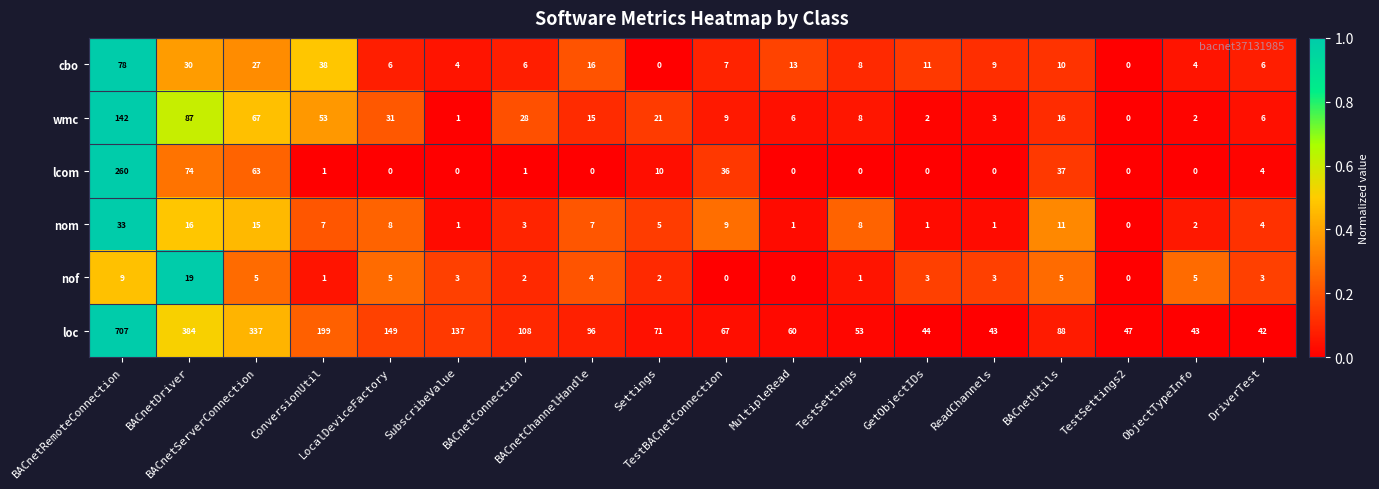

How many data points in nom are less than 7?

9